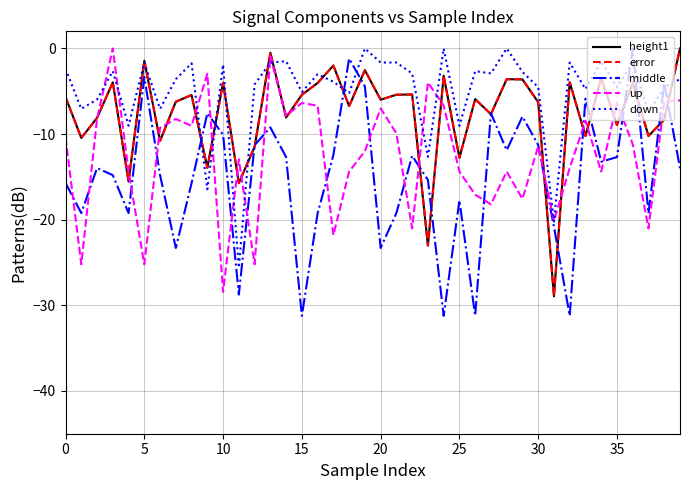

Which series has the largest total across all categories?

down